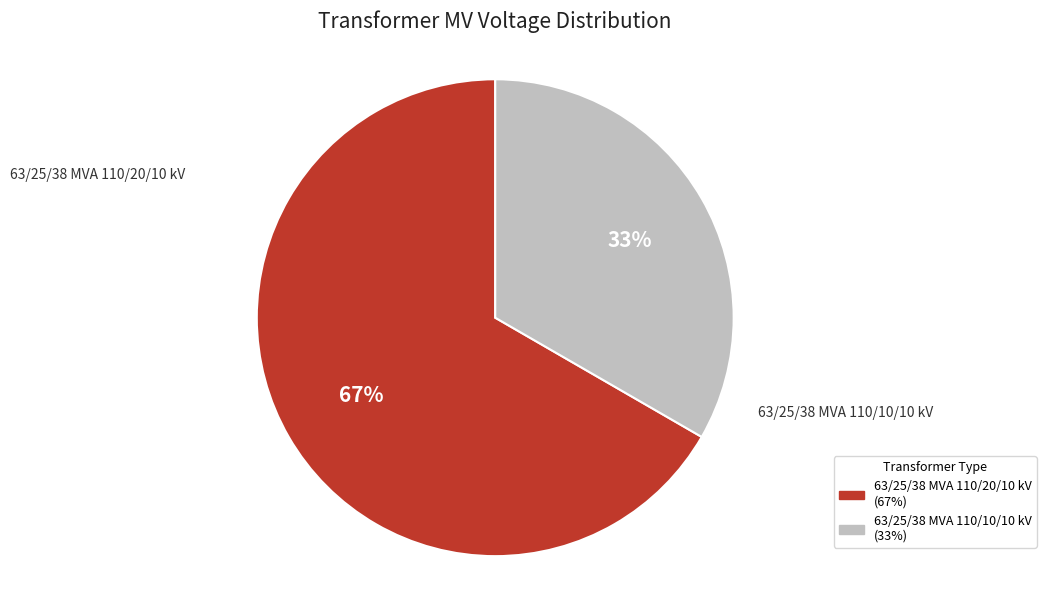

Is it true that 63/25/38 MVA 110/20/10 kV is 67% of the pie?

True